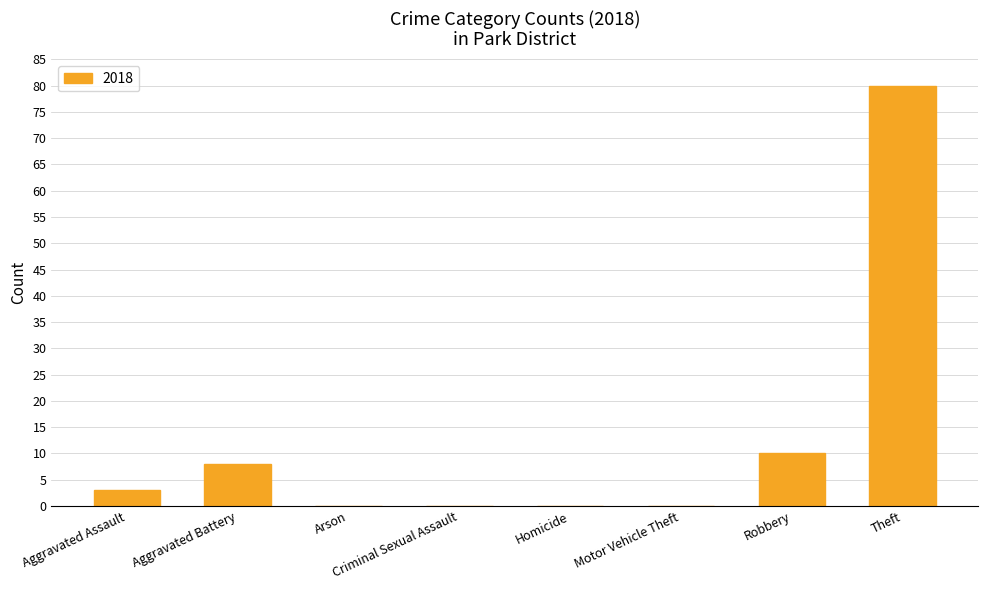

The value at Criminal Sexual Assault is -54. True or false?

False